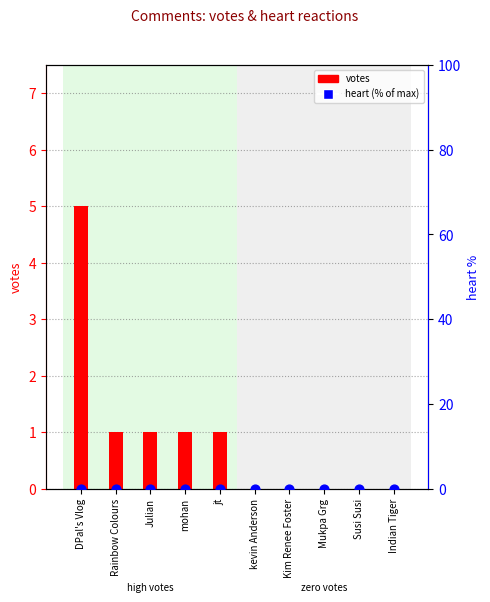

Which series has the largest total across all categories?

votes